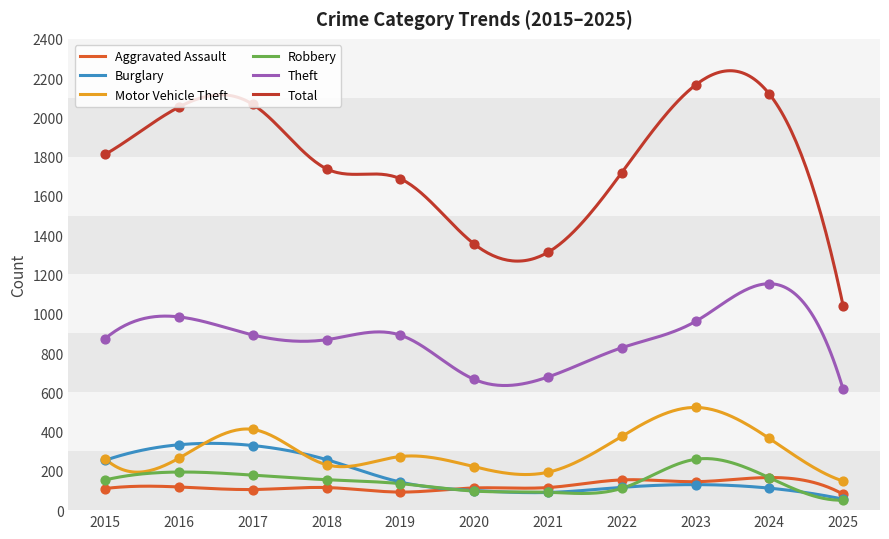

At which category is the sum across all series the highest?

2023